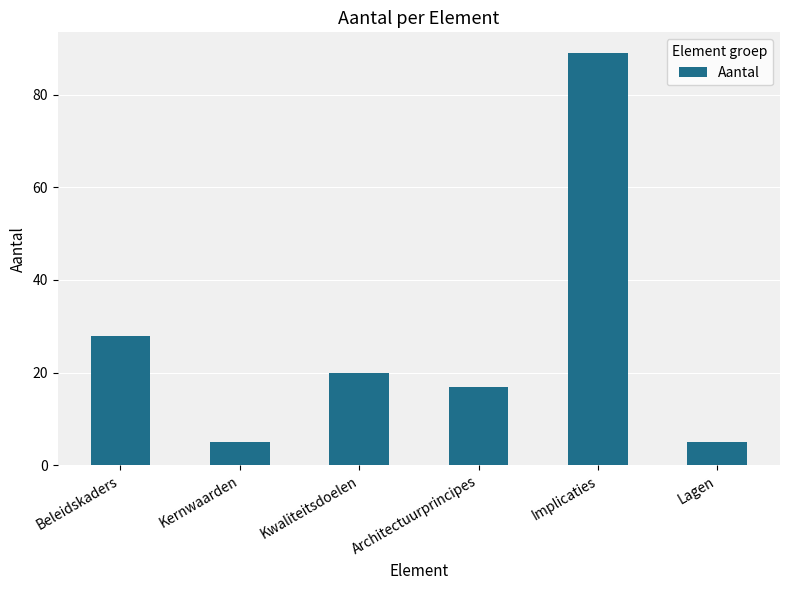

Does the chart contain stacked bars?

No